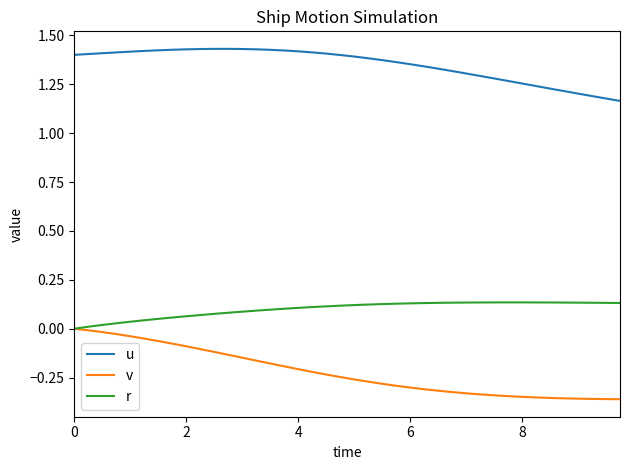

True or false: u and v intersect in this chart.

False